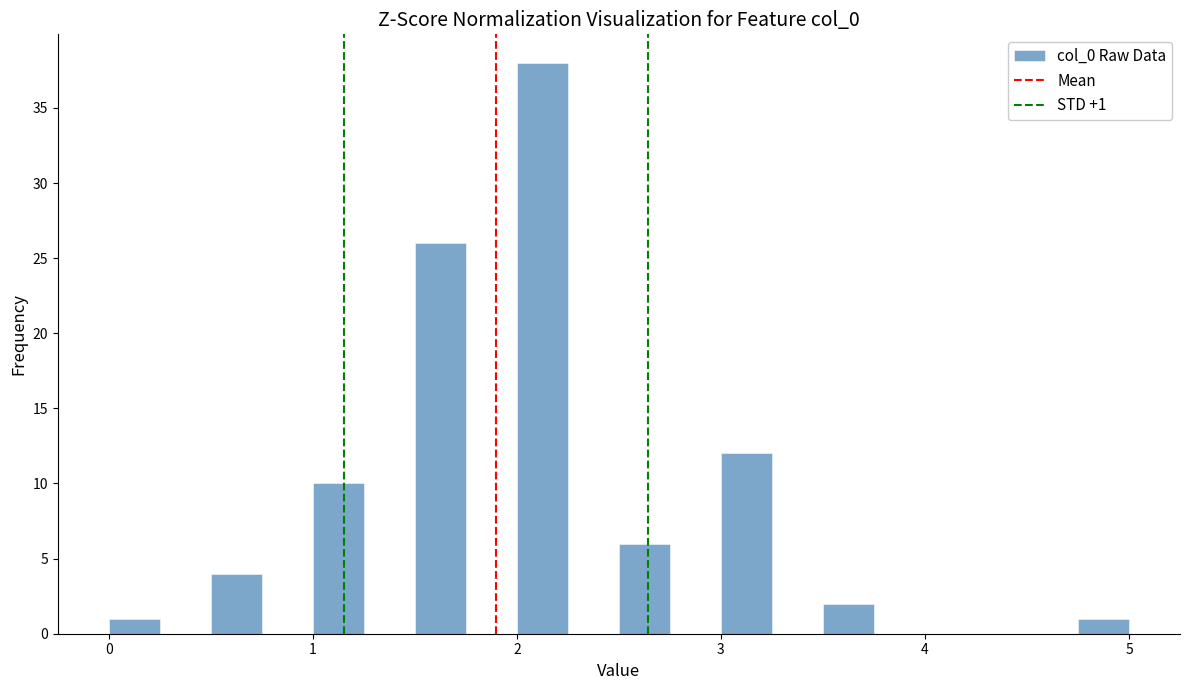

Around what value on the x-axis is the tallest bar? Give the approximate position of its centre, as read against the axis.

2.1